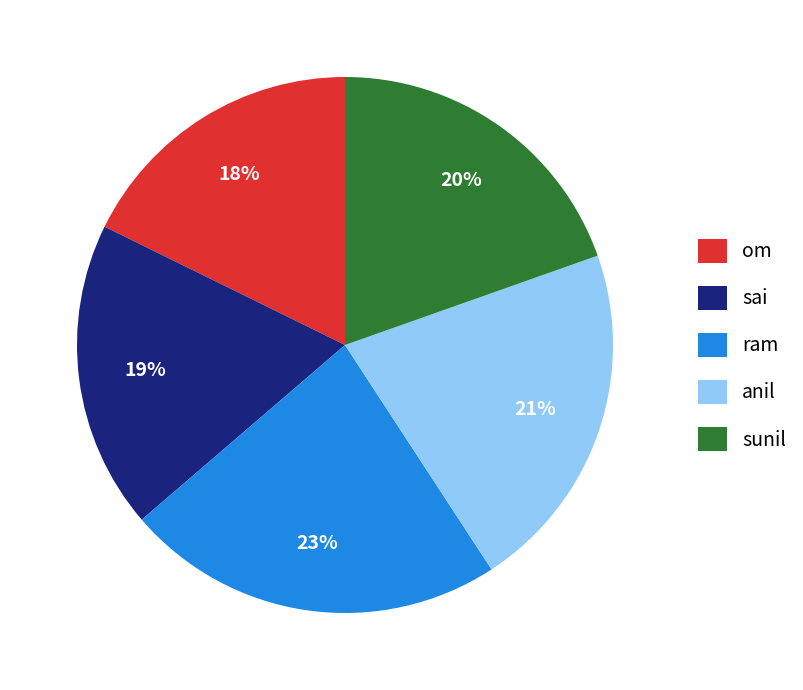

Rank the categories by value from lowest to highest.

om, sai, sunil, anil, ram